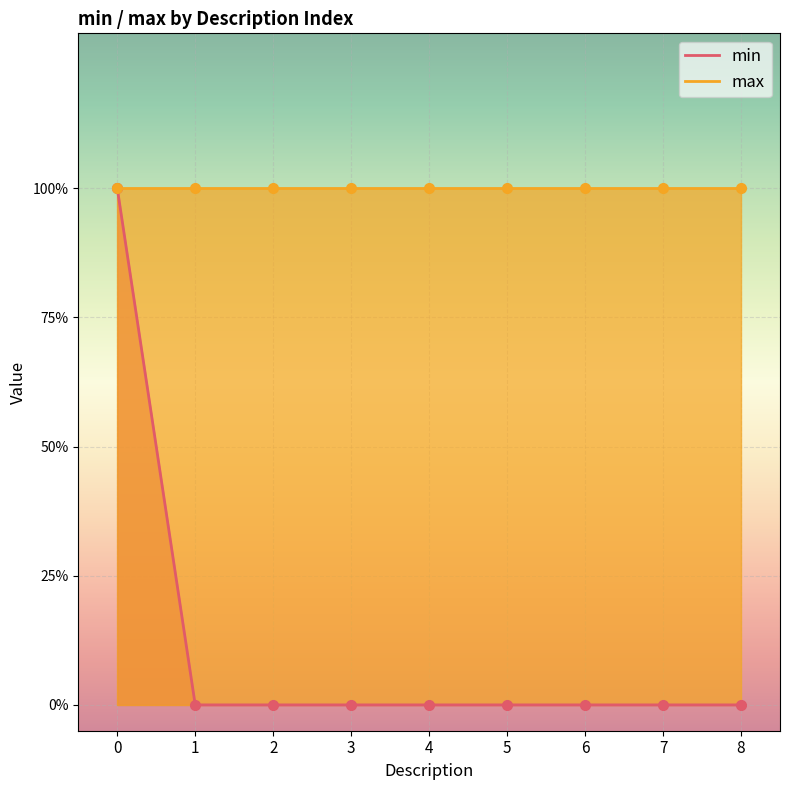

Count the number of categories in the chart.

9